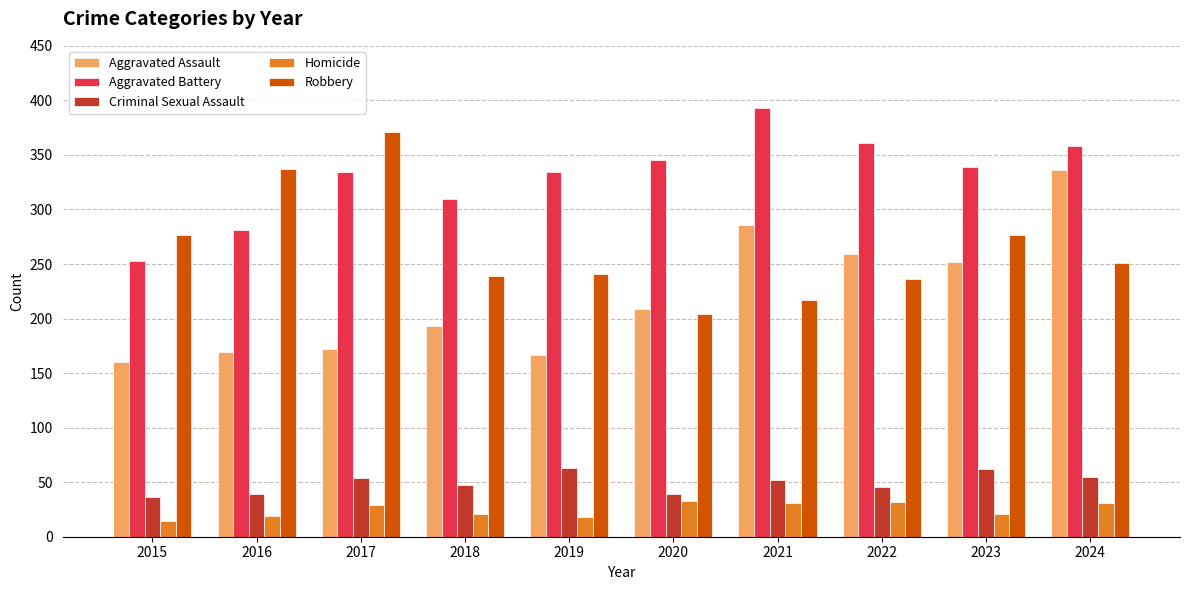

What is the minimum value for Aggravated Battery?

253